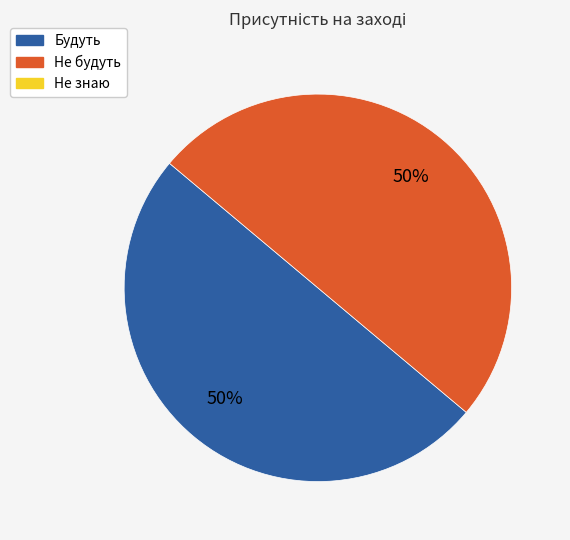

To the nearest percent, what is the average slice percentage?

50%